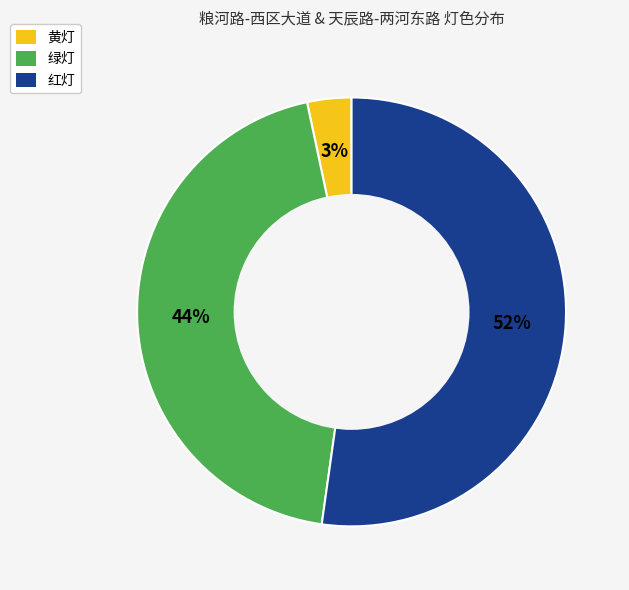

Is 绿灯 the majority of the pie?

No